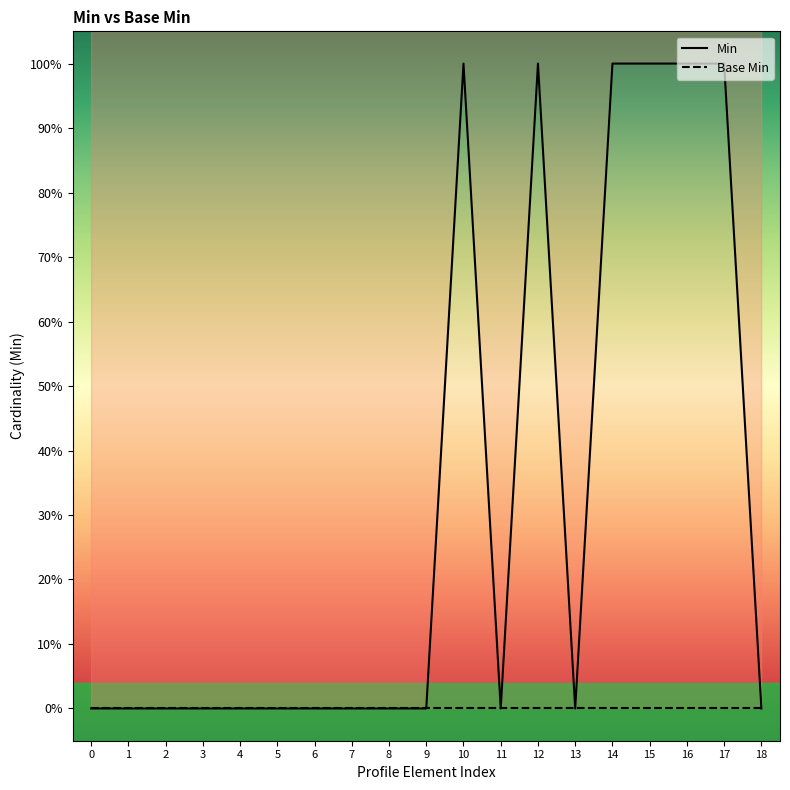

List the labels in order of Base Min value, largest first.

0, 1, 2, 3, 4, 5, 6, 7, 8, 9, 10, 11, 12, 13, 14, 15, 16, 17, 18